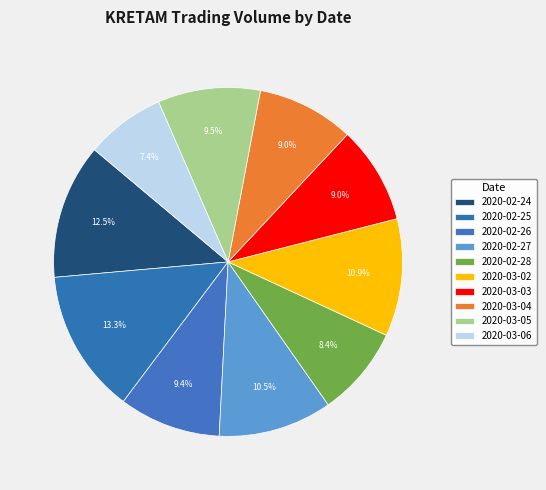

To the nearest percent, what portion does 2020-02-26 represent?

9%